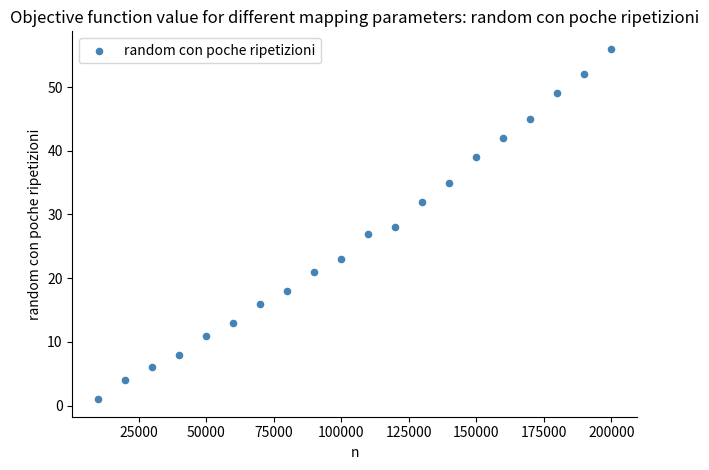

What is the range of Y values (max minus min)?

55